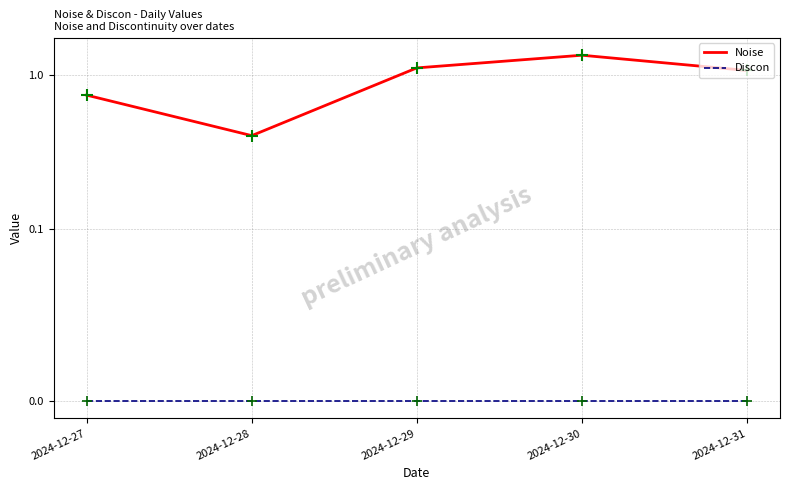

Is the value of Noise at 2024-12-29 greater than the value of Discon at 2024-12-27?

Yes